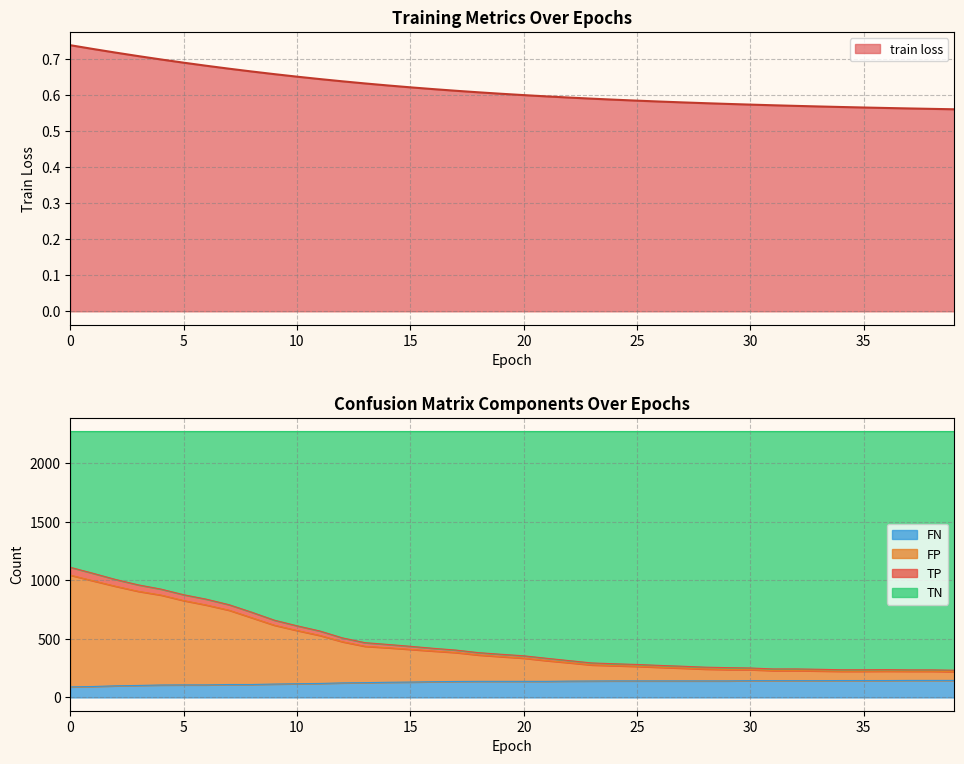

True or false: TP has more than 1 interior local peaks.

False